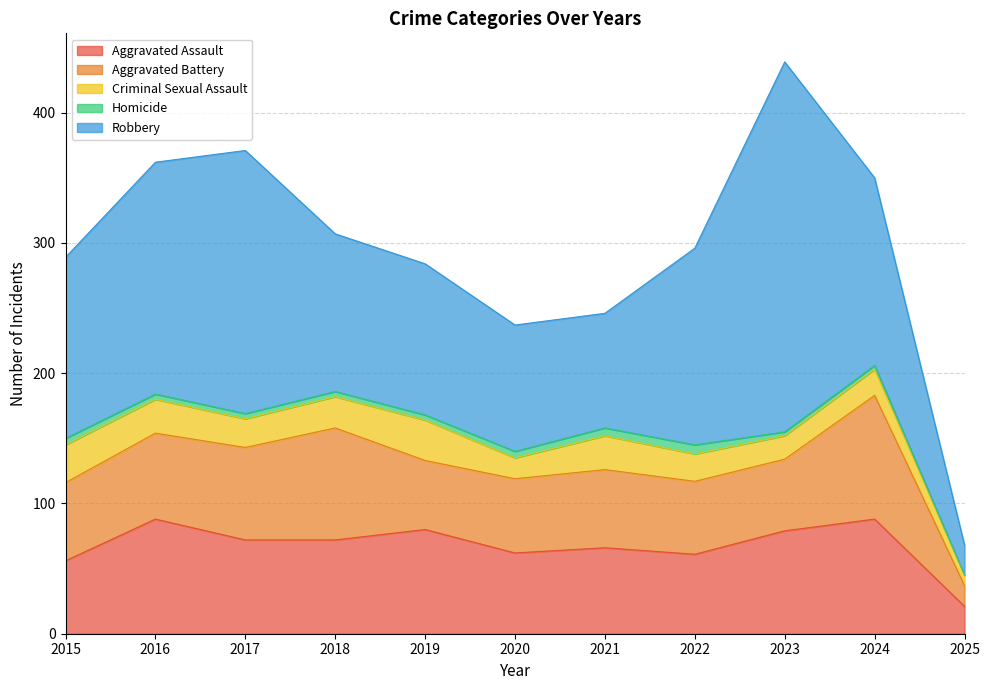

How many values in the Aggravated Assault series are below 72?

5